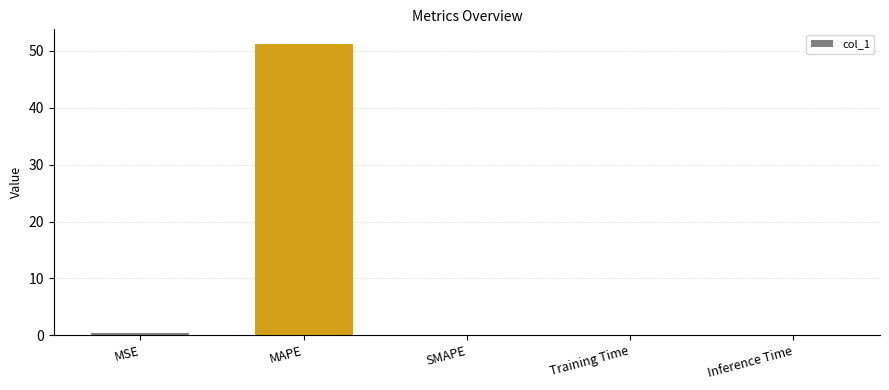

The value at MAPE is 31.5. True or false?

False